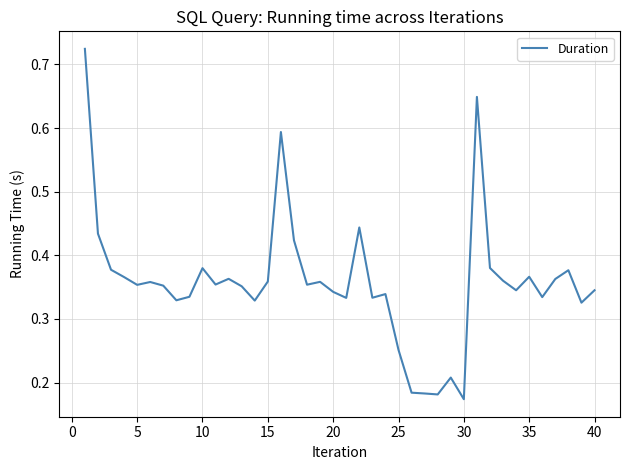

How many lines are shown in the chart?

1